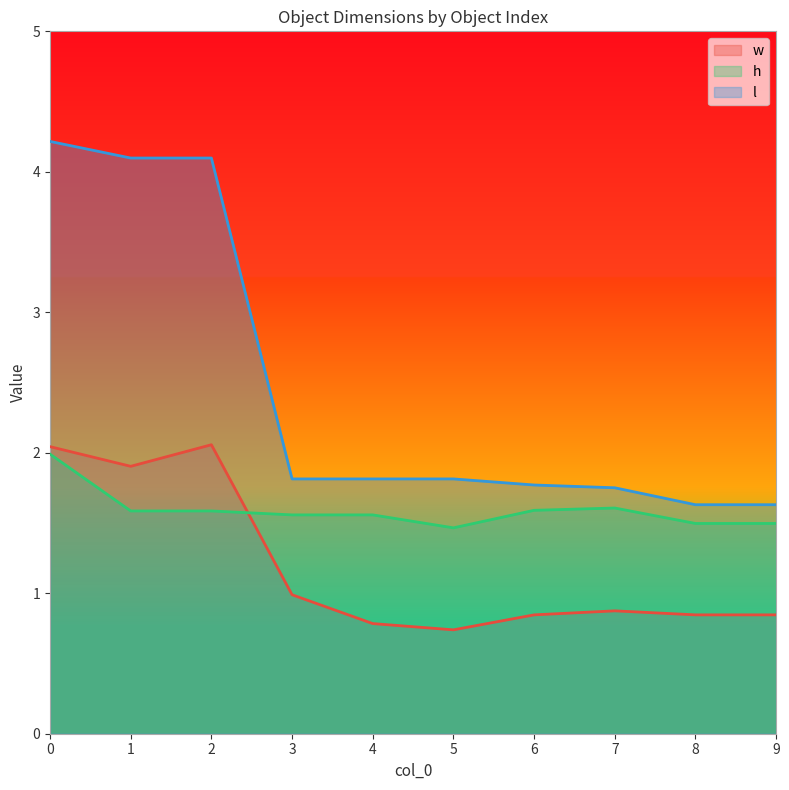

What is the difference between the second highest and minimum values in the w series?

1.3